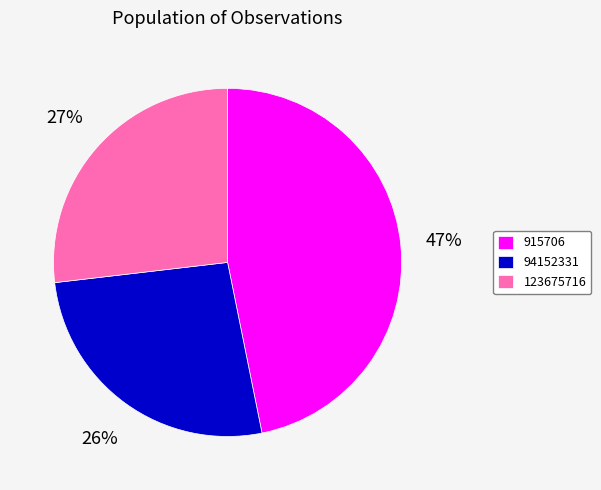

Do 123675716 and 94152331 together represent more than half of the pie?

Yes